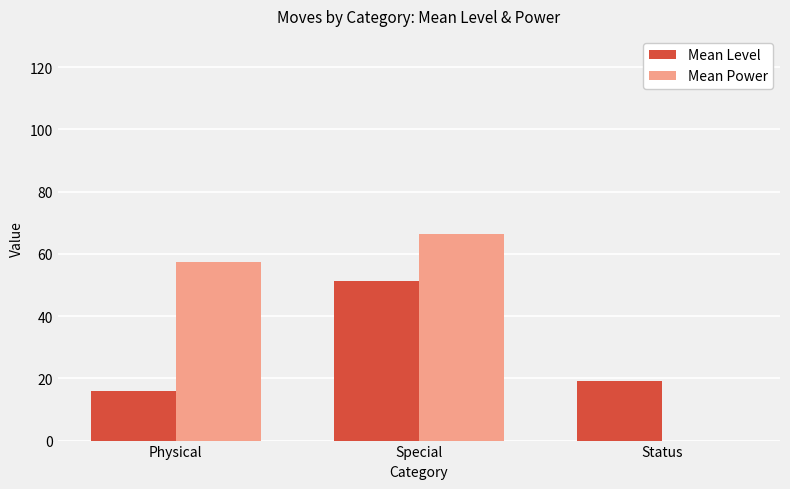

Which series has the largest range (max minus min)?

Mean Power